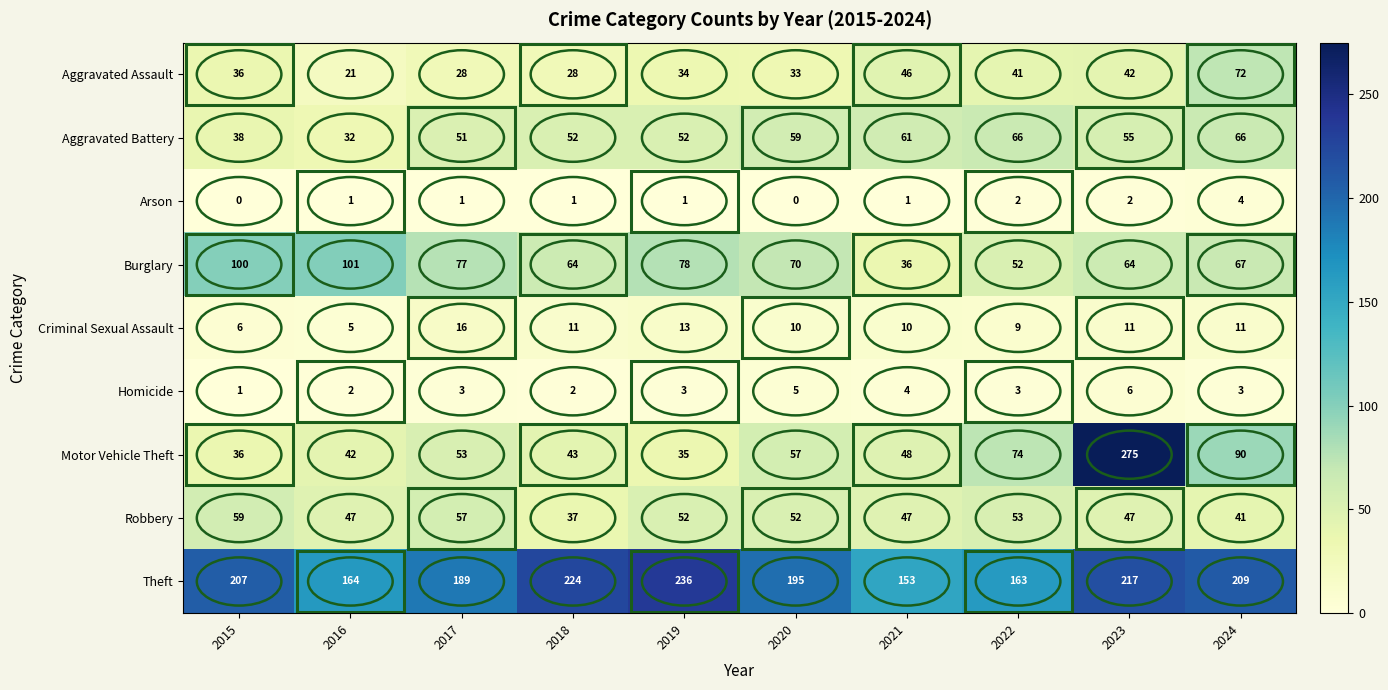

At how many categories does at least one series exceed 201?

5